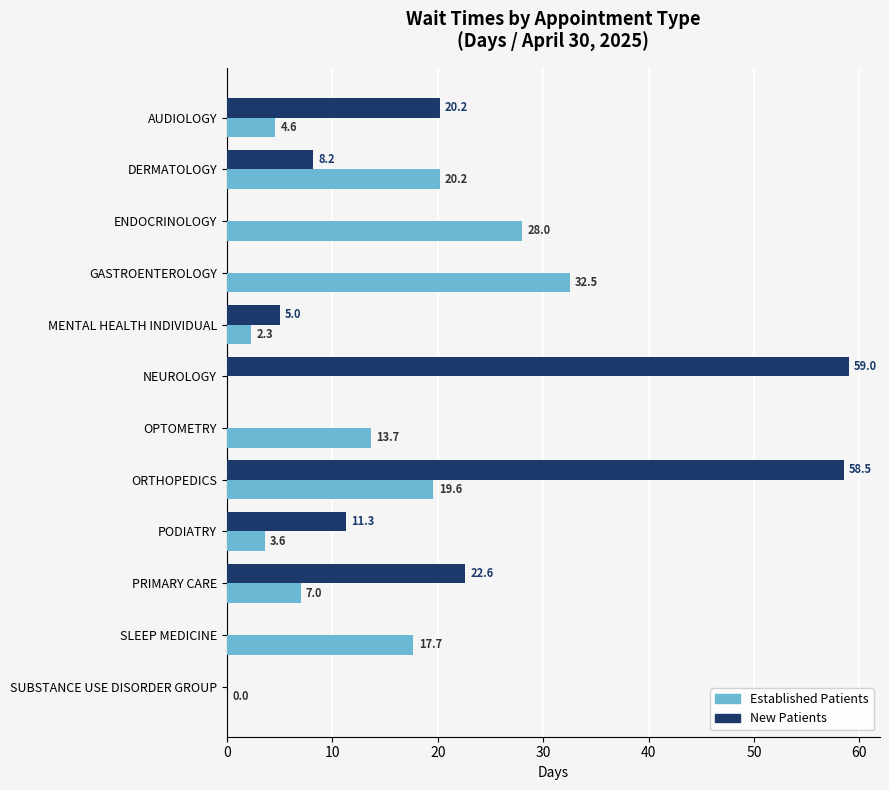

How many data points does each series have?

12